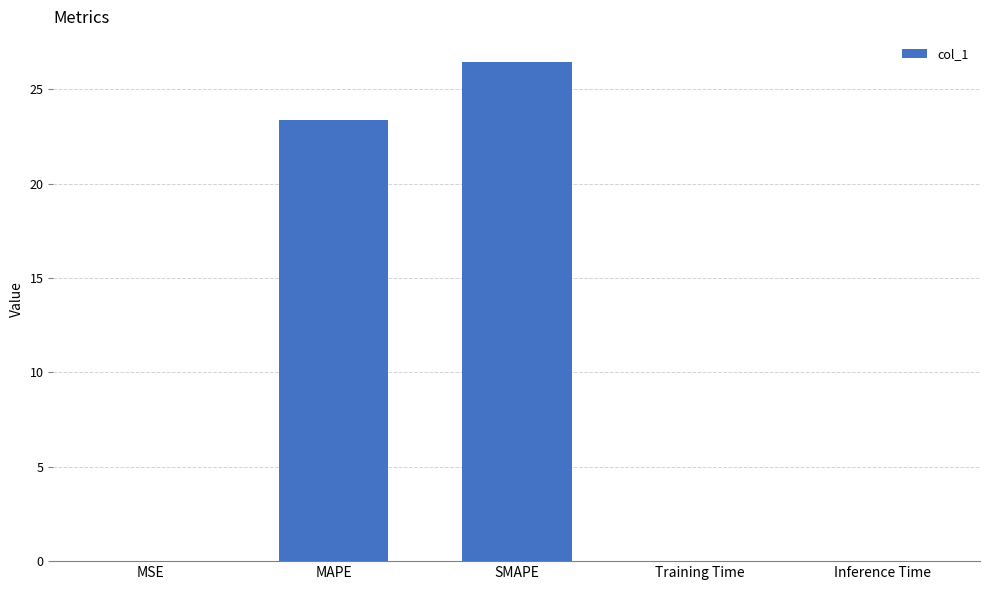

What is the maximum value shown in the chart?

26.5